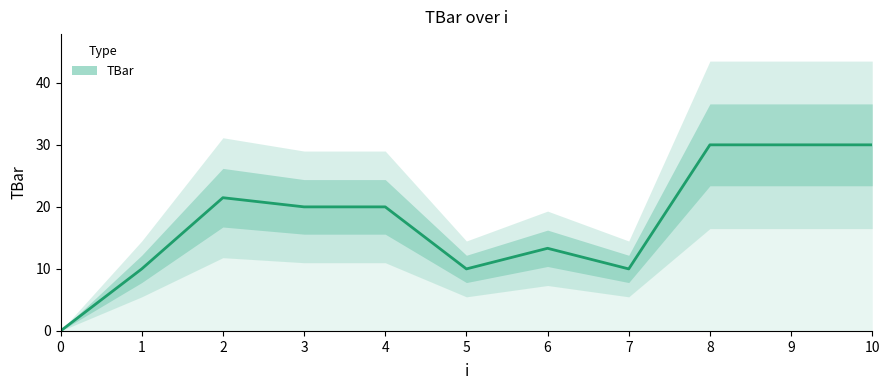

Which category has the highest value across all series?

8